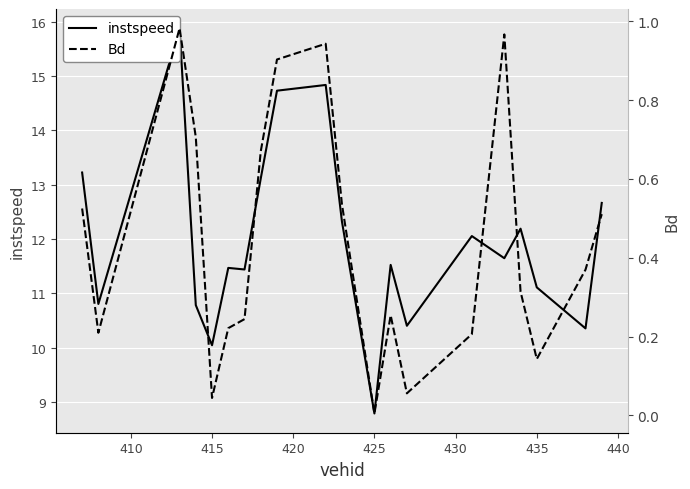

The value of instspeed at 405 is 21.0. True or false?

False